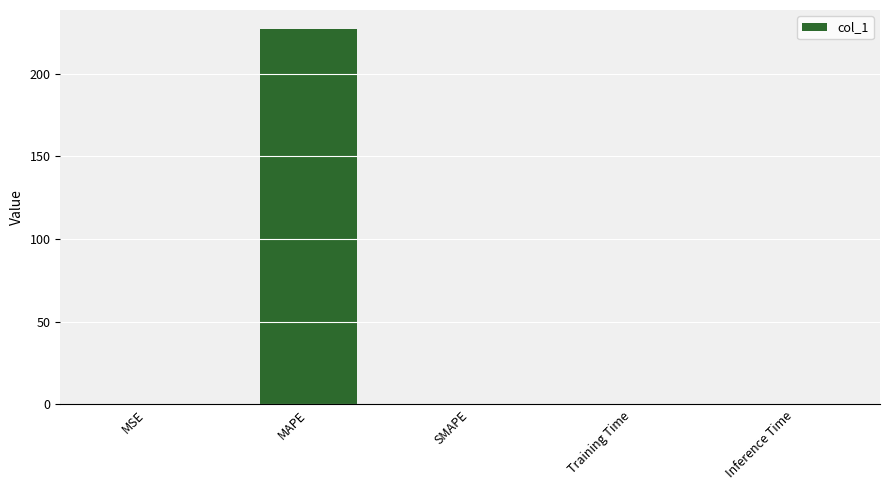

The value at Training Time is 0.0. True or false?

True